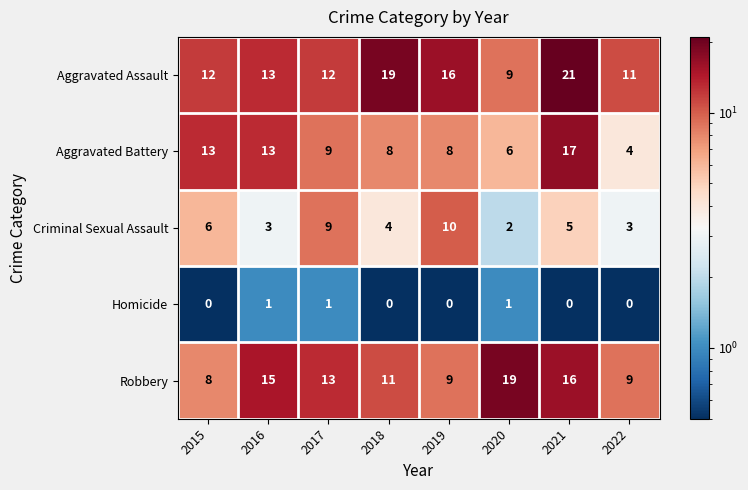

What is the greatest value displayed?

21